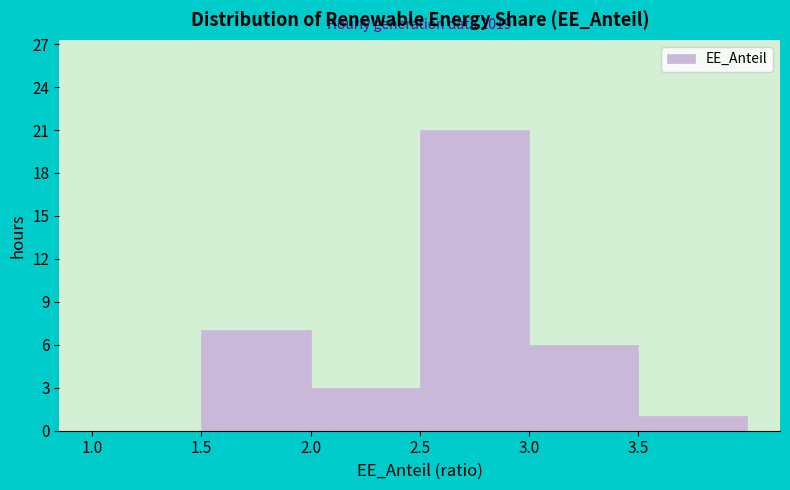

Which range on the x-axis has the tallest bar?

2.5 to 3.0